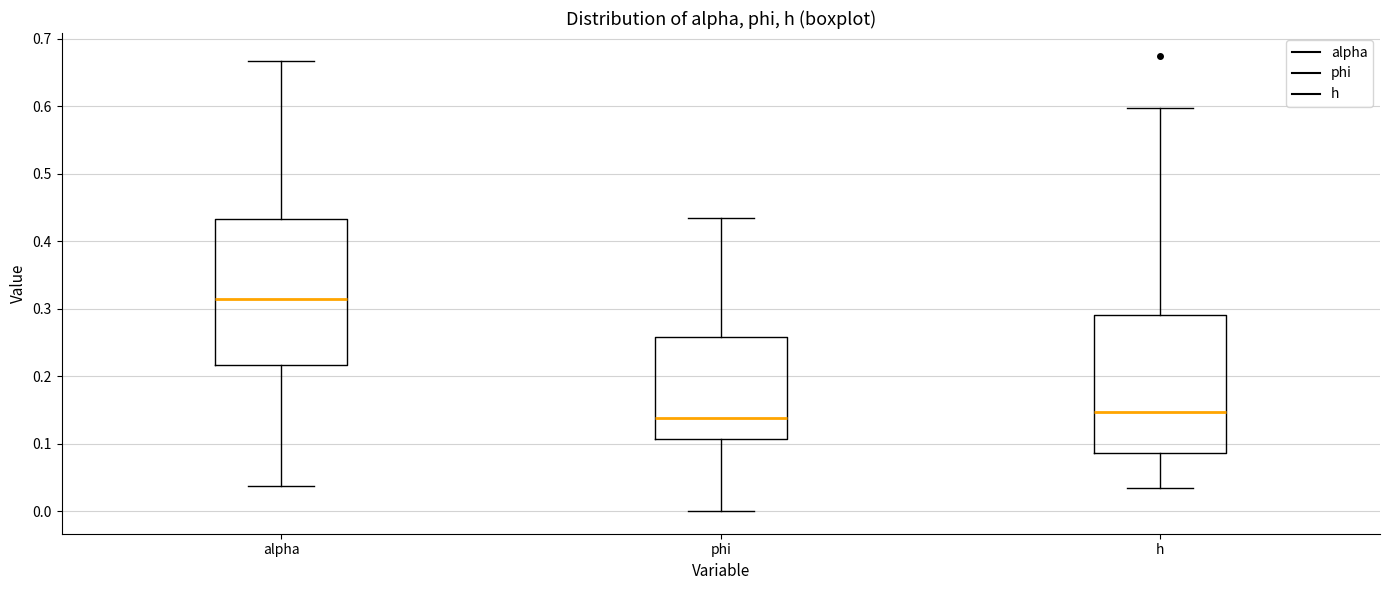

Which box has the highest median line?

alpha